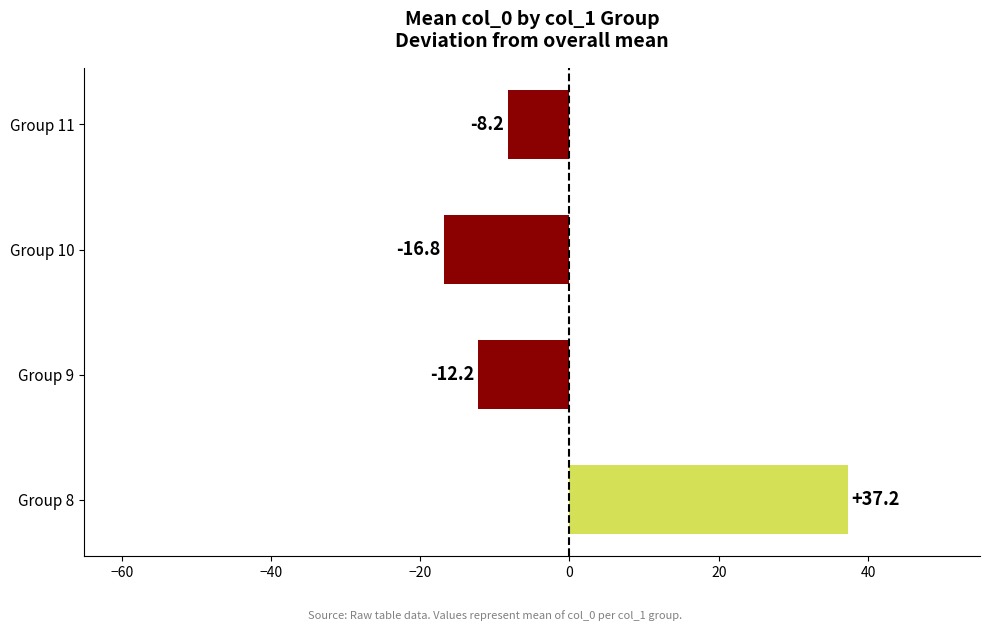

How many data points are less than -8?

3